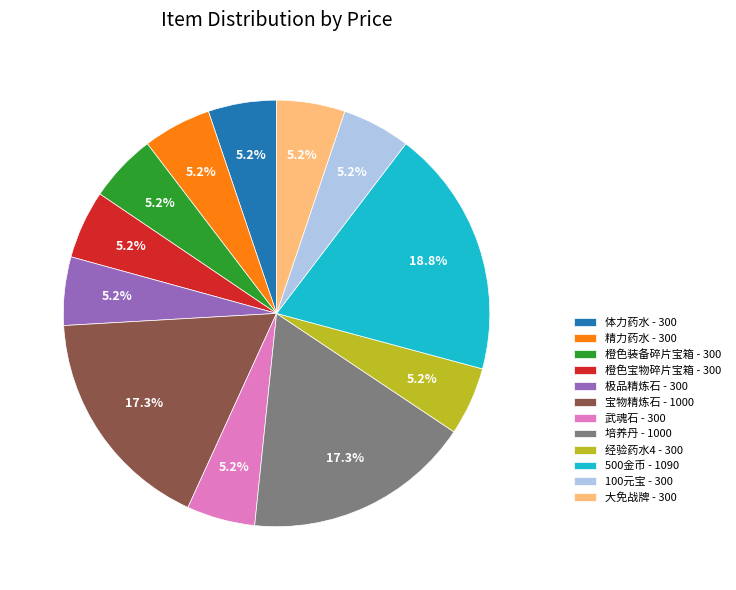

Count the number of slices in the pie.

12